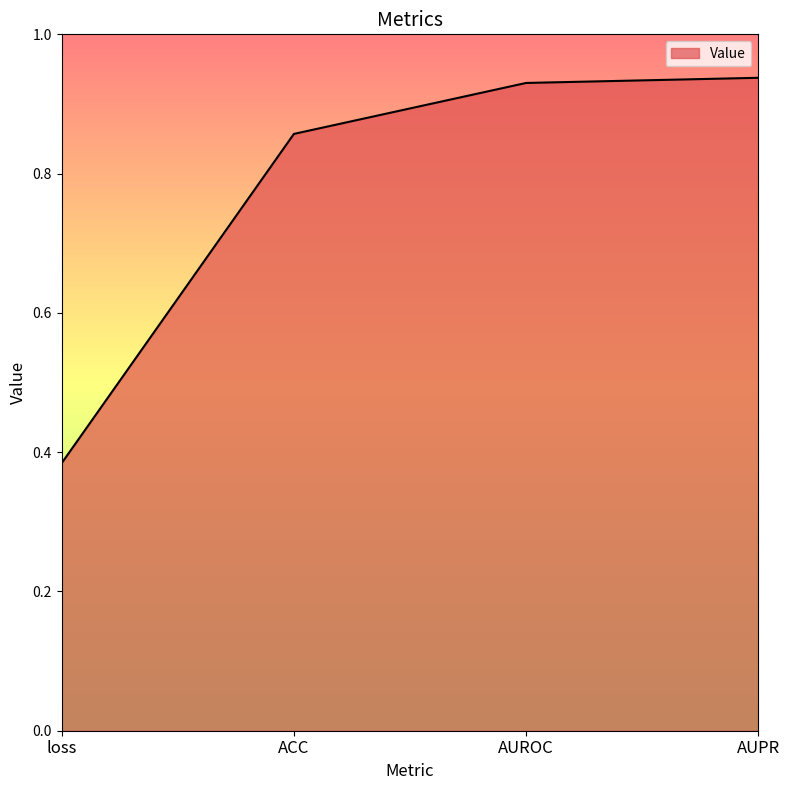

What position from the left is loss?

1